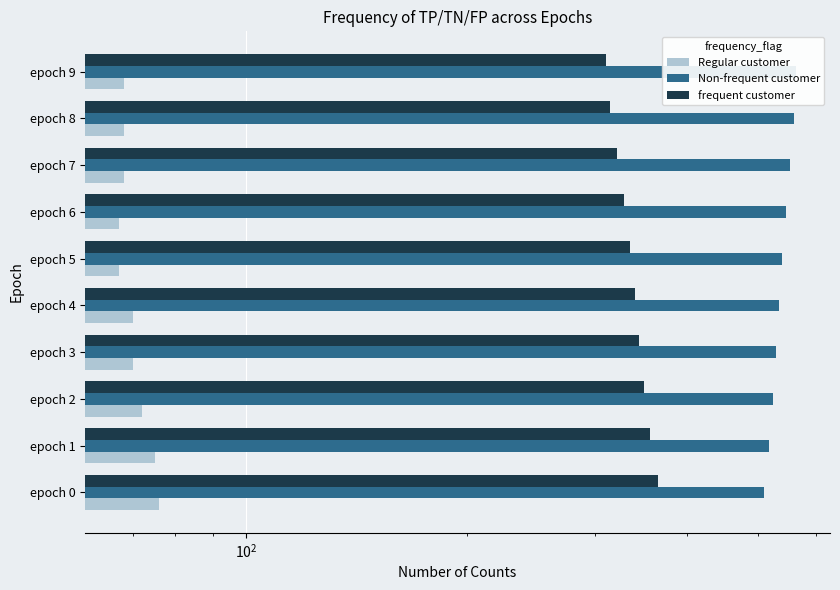

What is the minimum value shown in the chart?

67